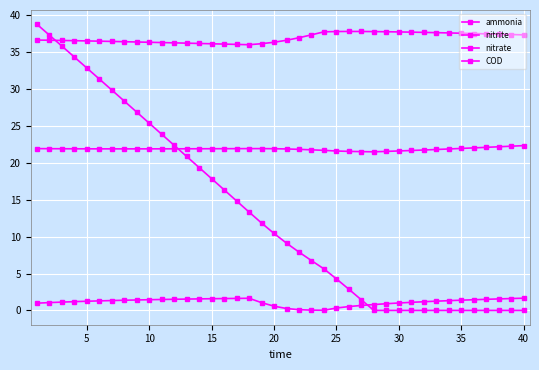

Does the chart have visible grid lines?

Yes